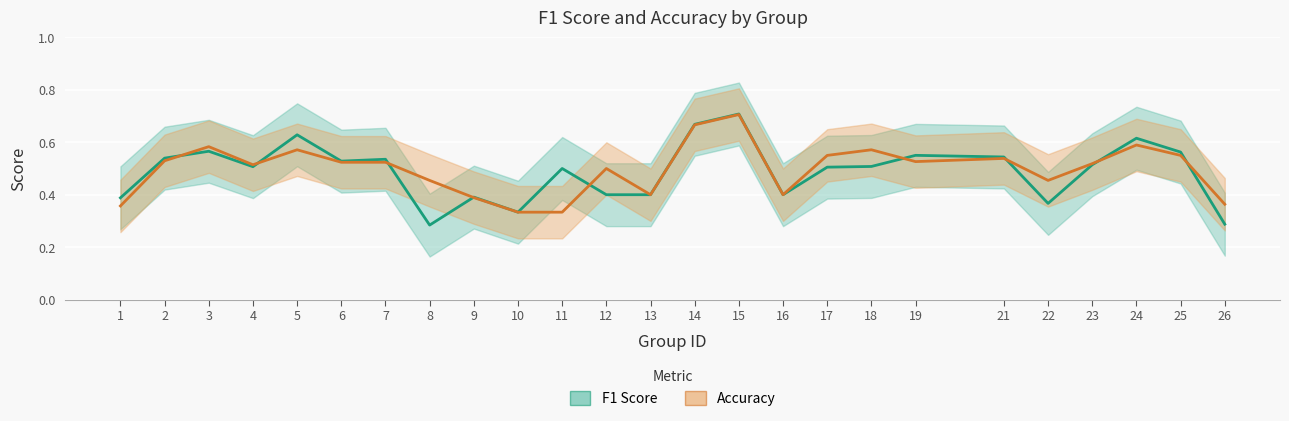

What is the value of the F1 Score point at the 6th from the left?

0.5